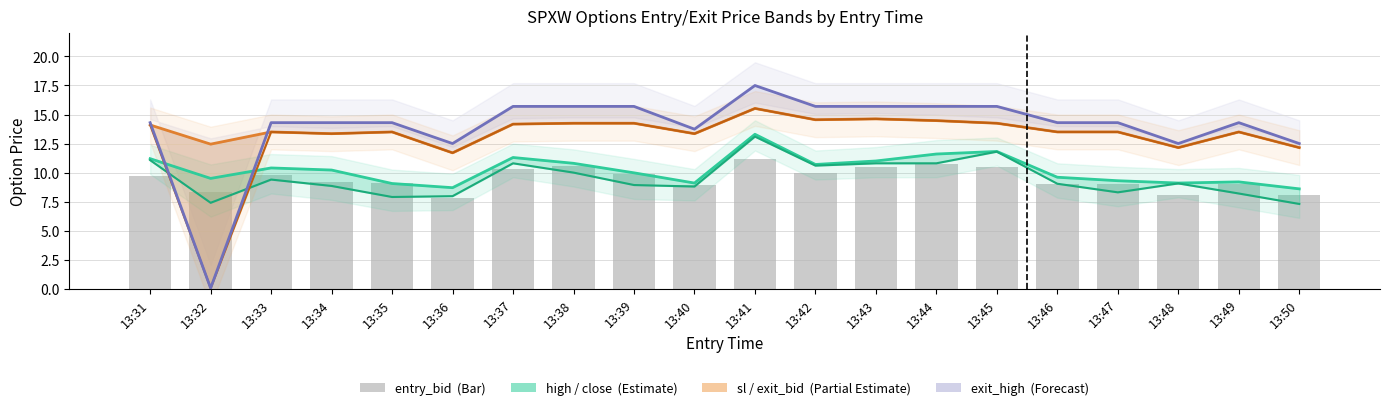

Rank the categories by high value from lowest to highest.

13:50, 13:36, 13:35, 13:40, 13:48, 13:49, 13:47, 13:32, 13:46, 13:39, 13:34, 13:33, 13:42, 13:38, 13:43, 13:31, 13:37, 13:44, 13:45, 13:41